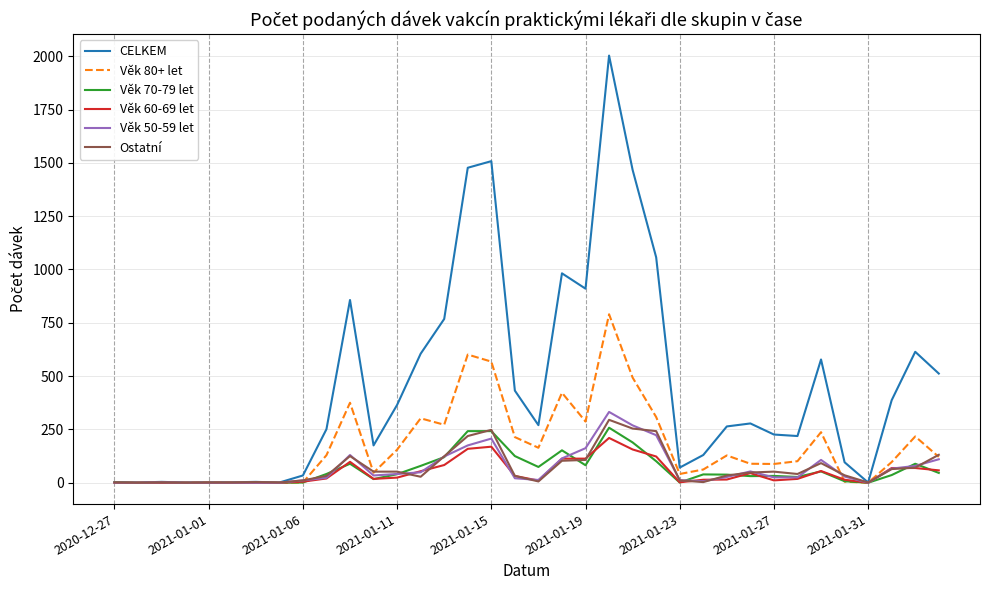

Which series has the largest total across all categories?

CELKEM